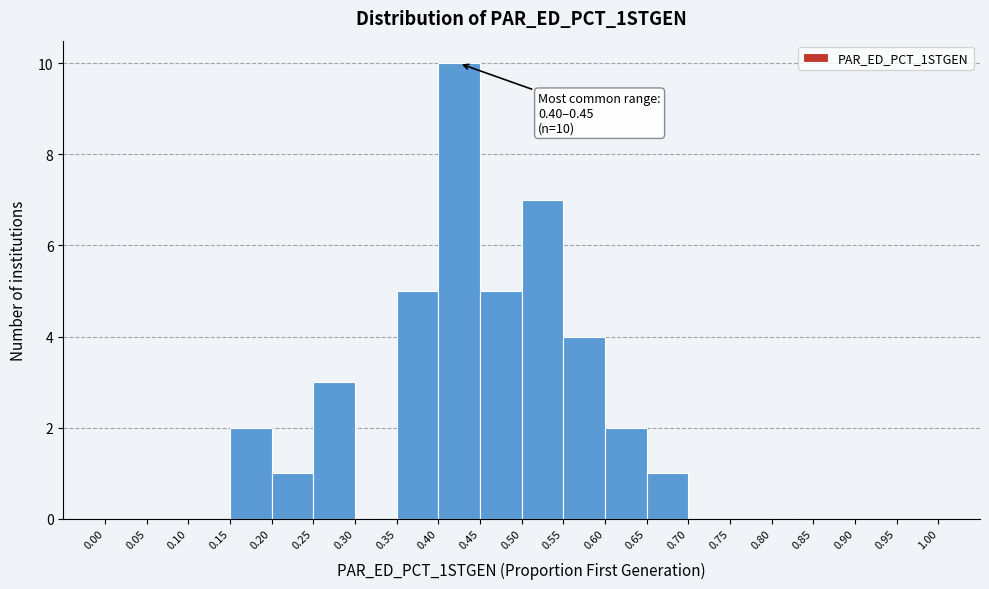

Which range on the x-axis has the tallest bar?

0.40 to 0.45